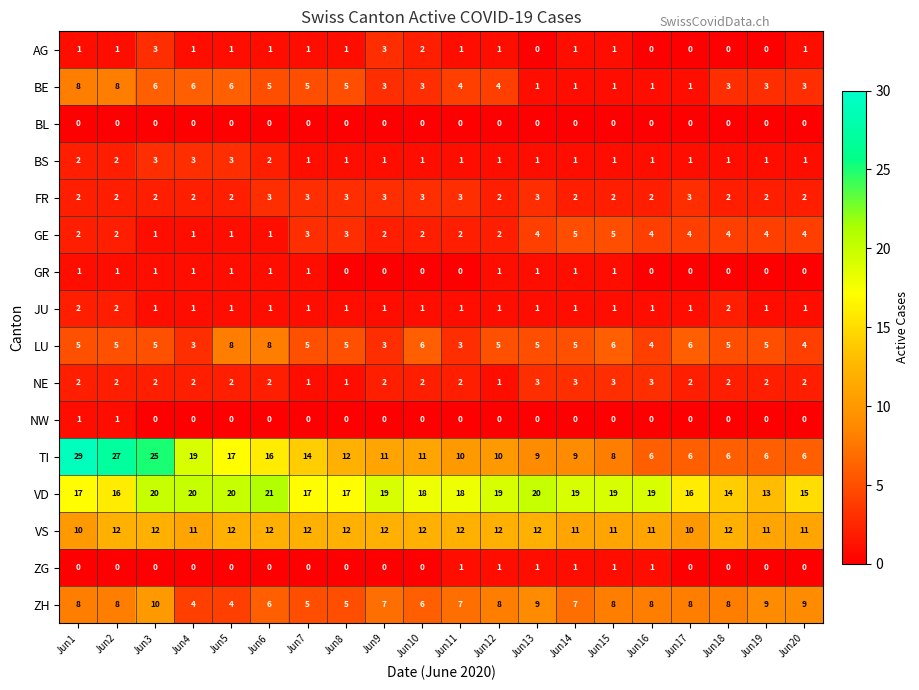

Which series has the largest range (max minus min)?

TI